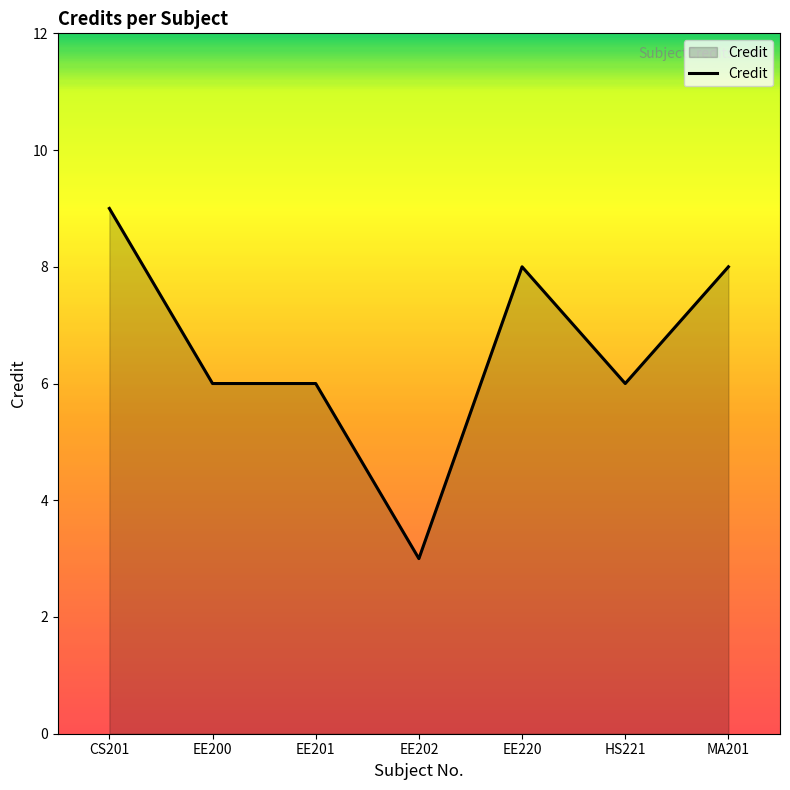

True or false: there are more than 2 points higher than both neighbors.

False